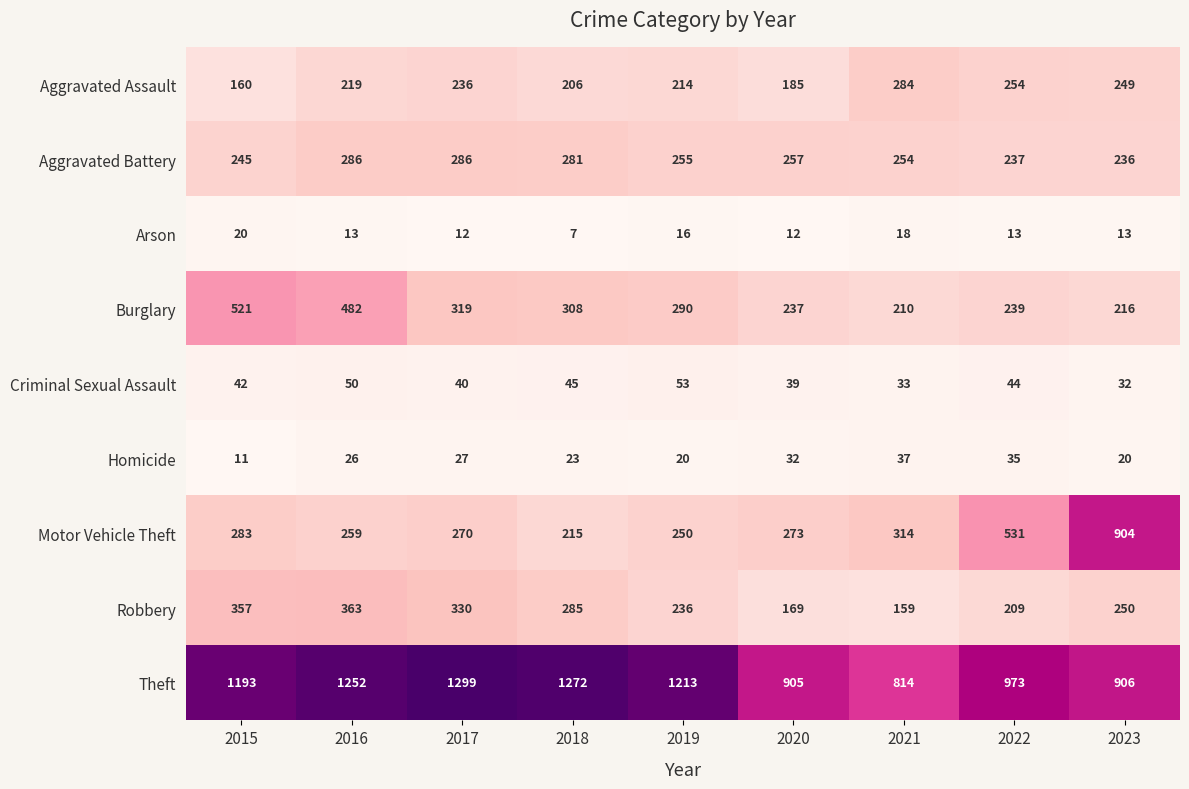

Between 2022 and 2023, which series saw the biggest shift?

Motor Vehicle Theft